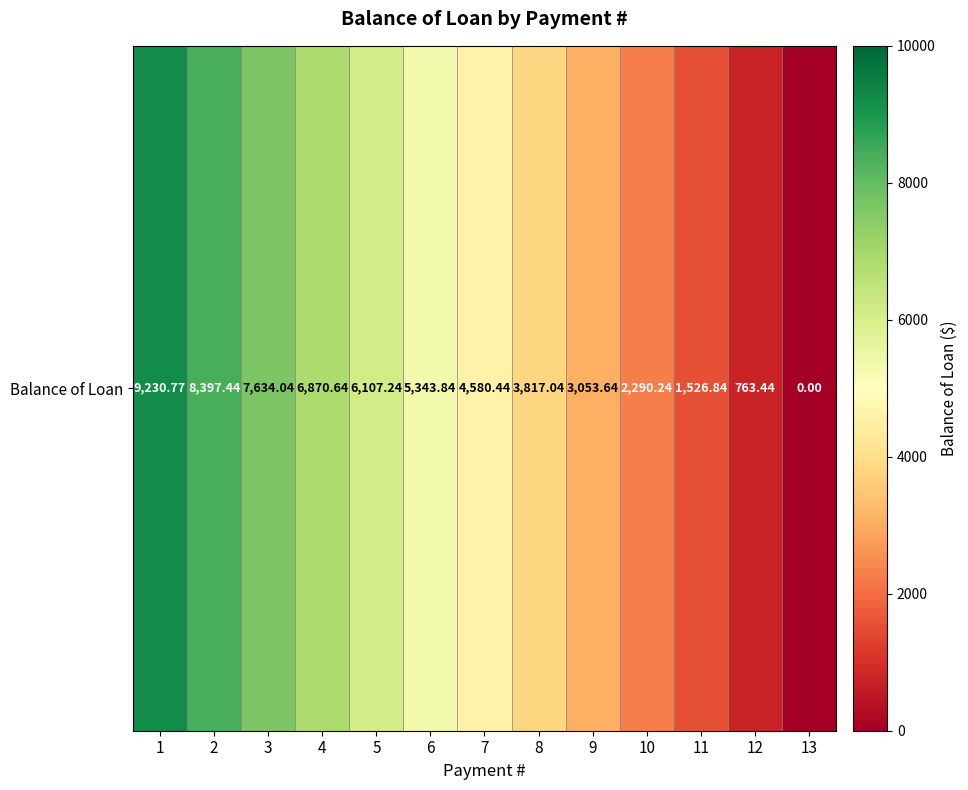

What is the change in value from 9 to 13?

-3053.6